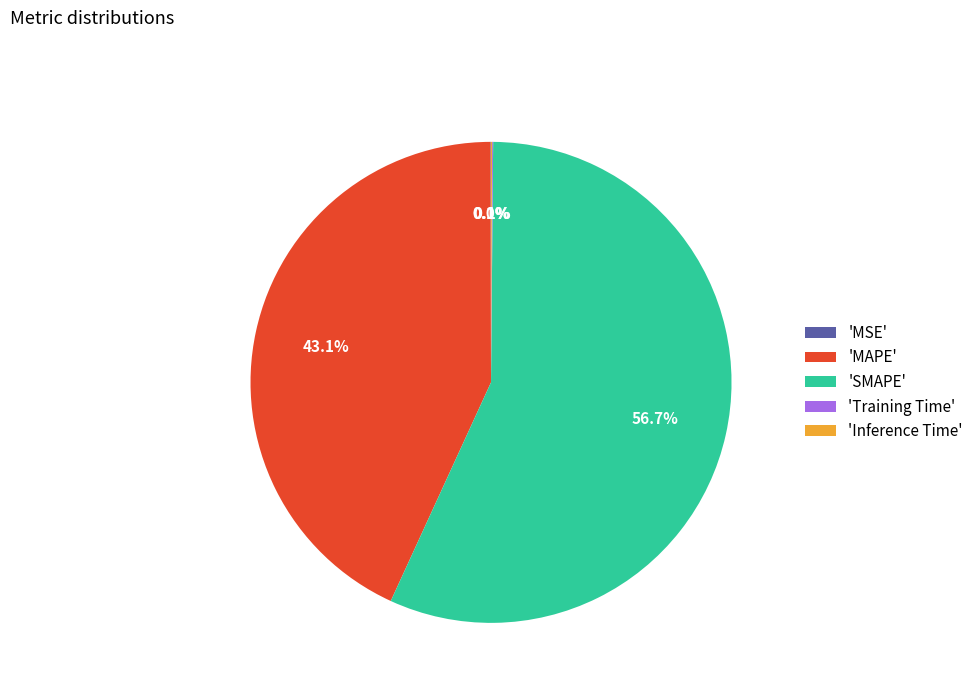

What is the largest slice in the pie chart?

'SMAPE'